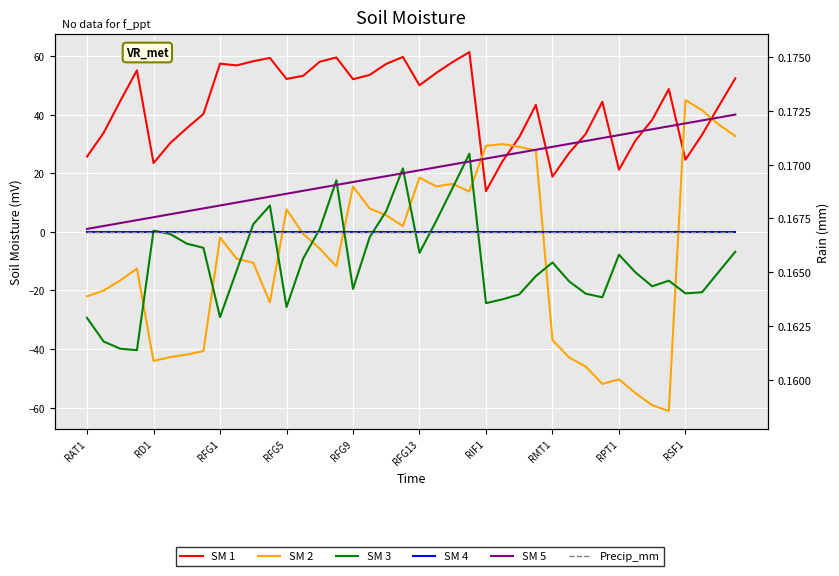

True or false: SM 2 has a value of -11.6 at RAT1.

False